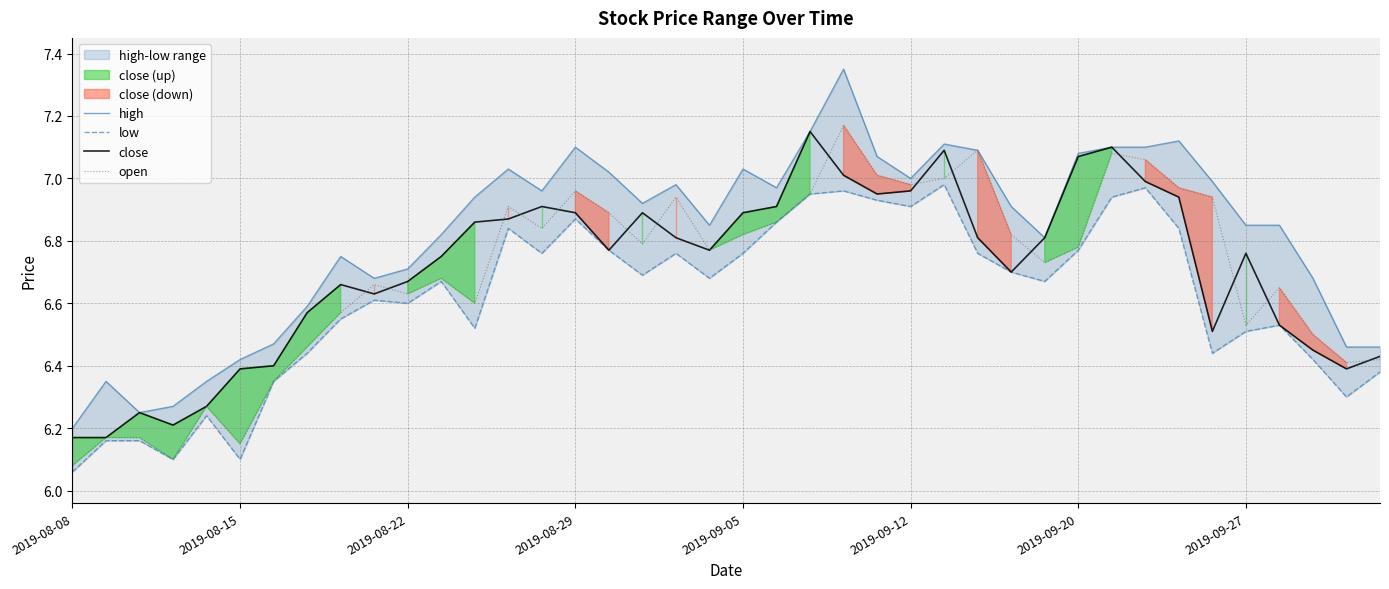

True or false: high and open cross at least once.

False